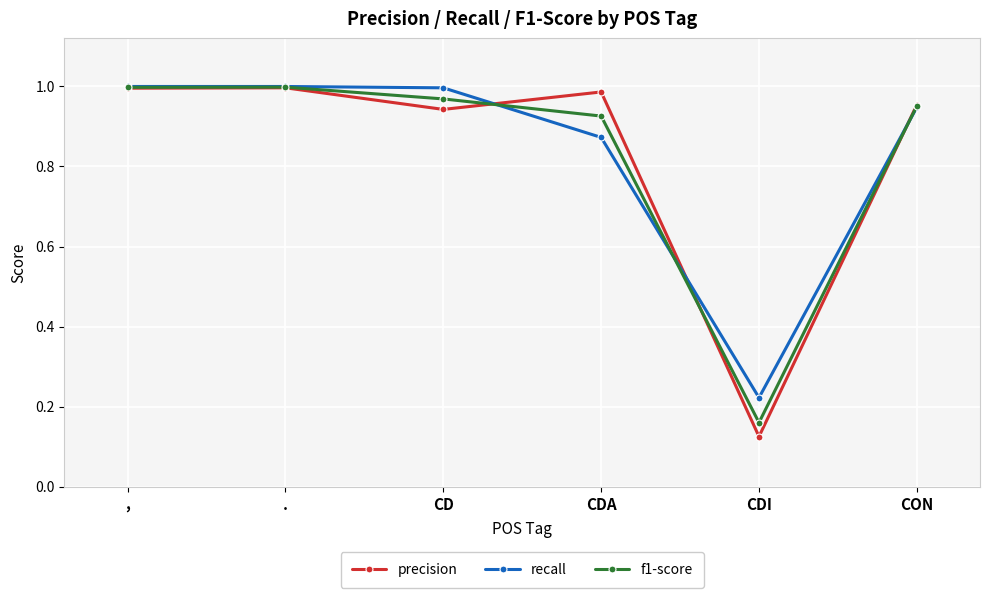

Is it true that f1-score equals 0.4 at CDA?

False